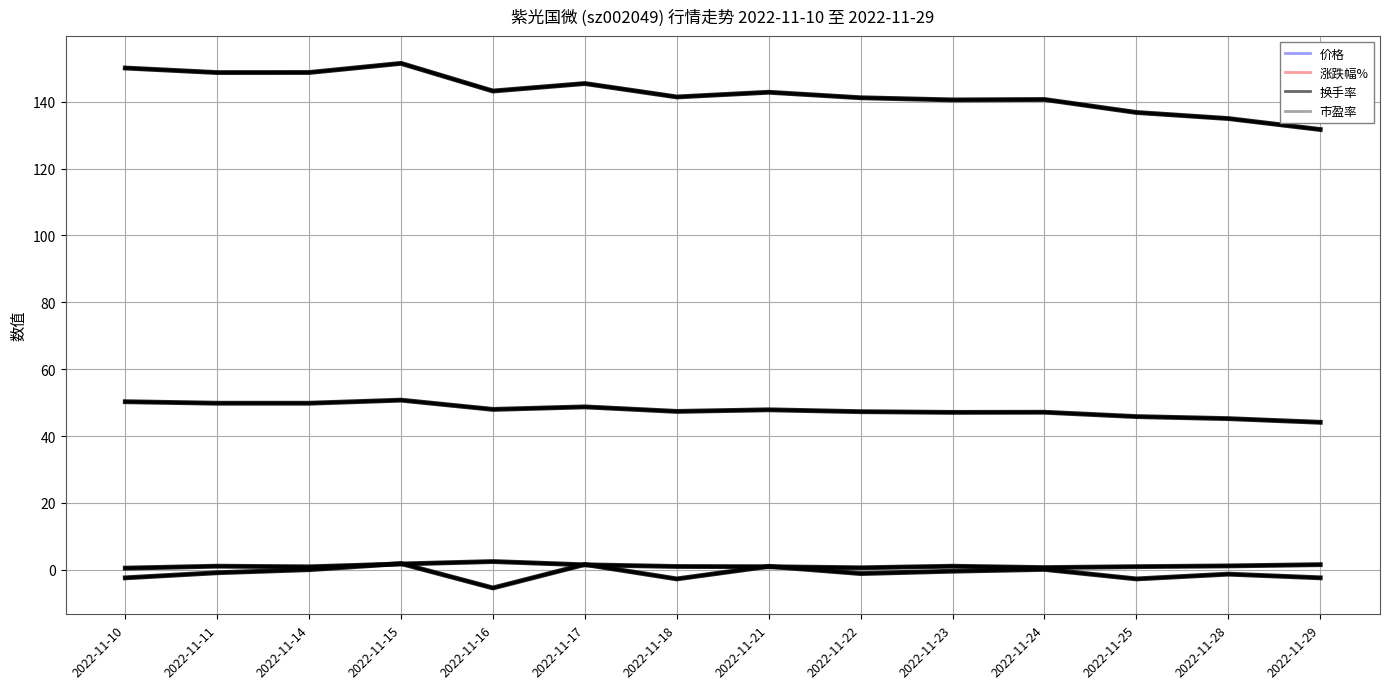

Between 2022-11-21 and 2022-11-29, which series saw the biggest shift?

价格